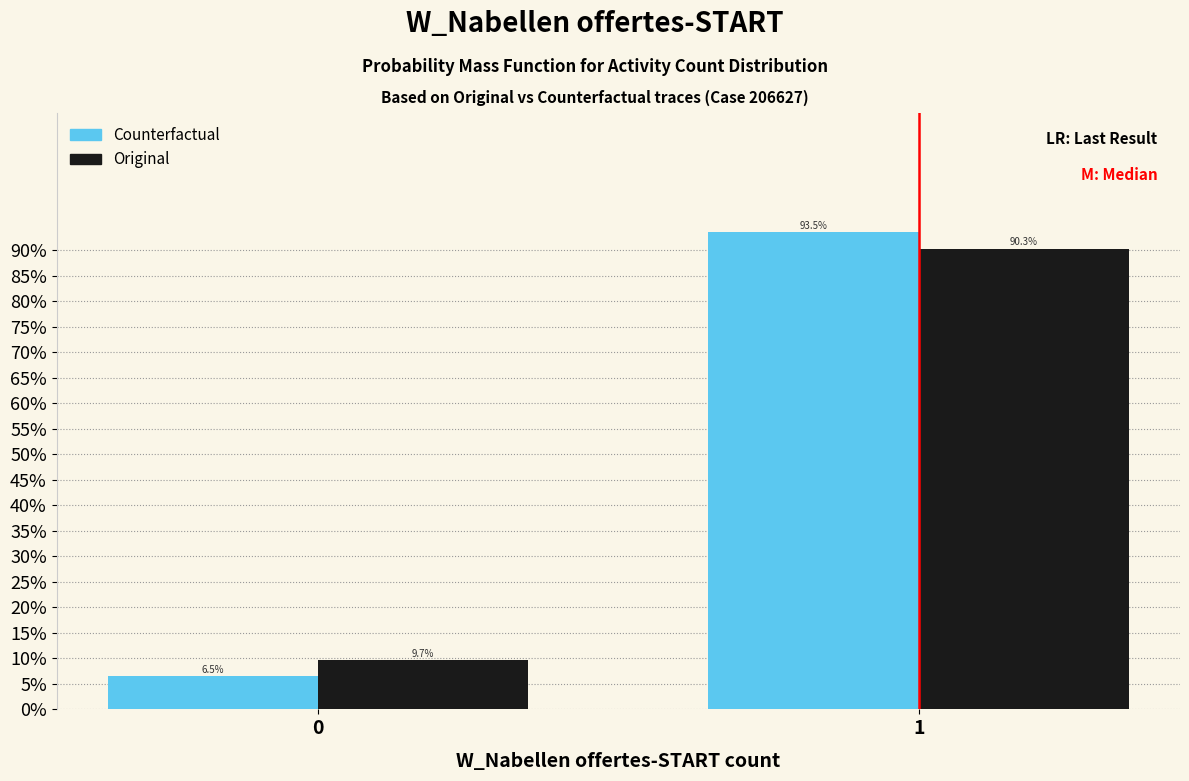

Reading right to left, what are all the values shown in this chart?

Counterfactual: 93.5	6.5
Original: 90.3	9.7